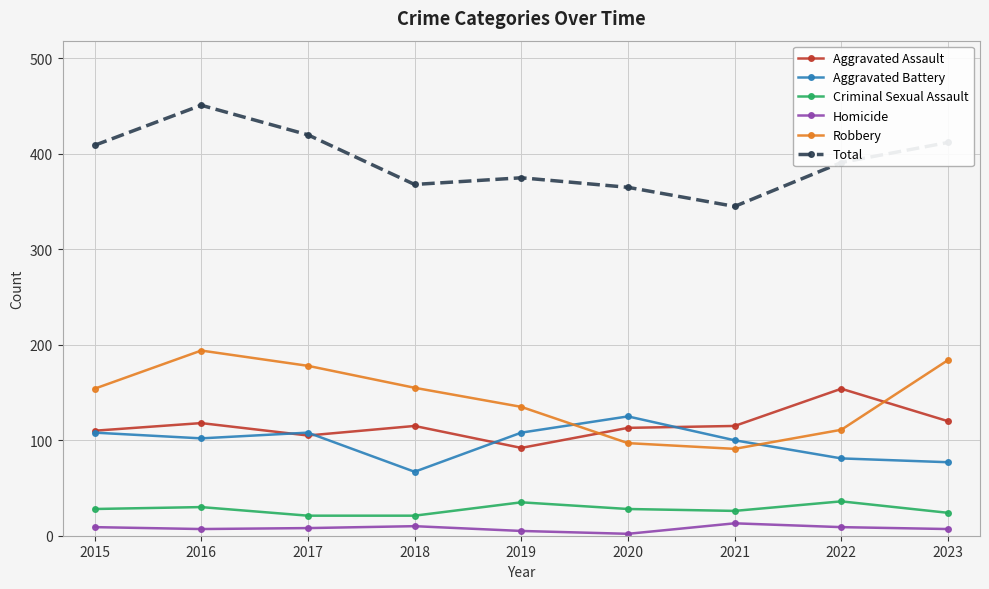

What is the value of the Aggravated Battery point at the 9th from the left?

77